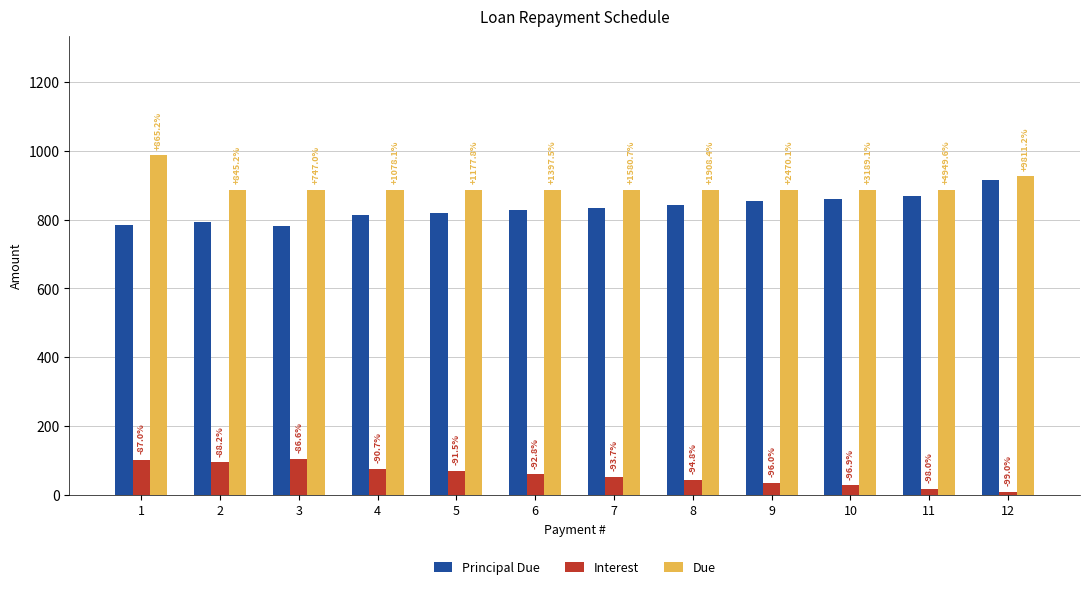

Which series has the largest total across all categories?

Due